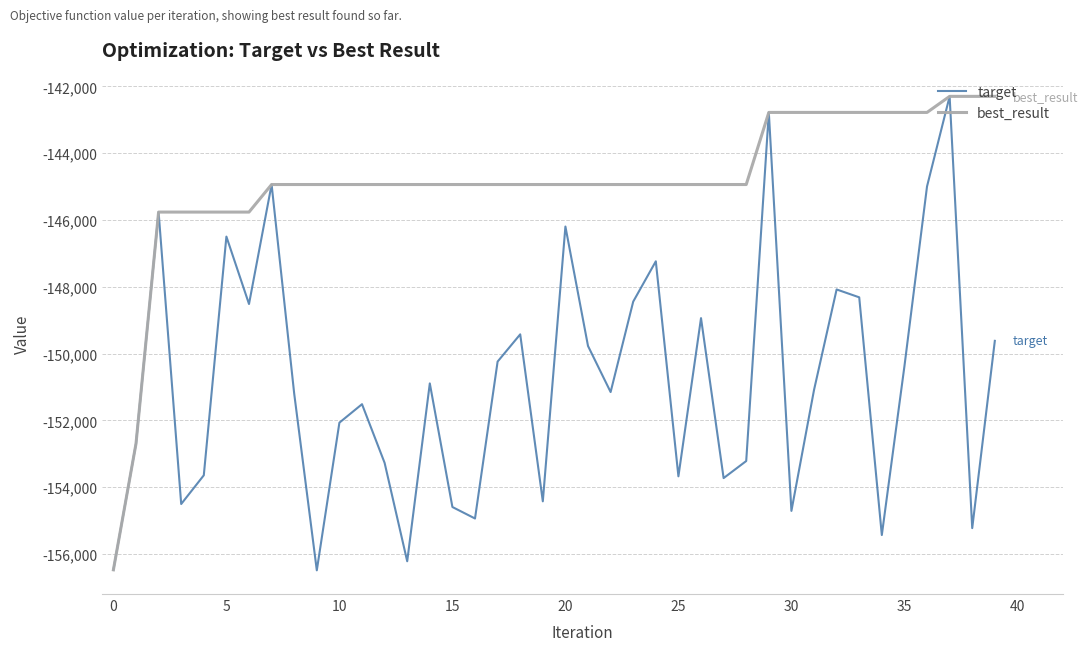

List the series in order of their overall mean, highest first.

best_result, target